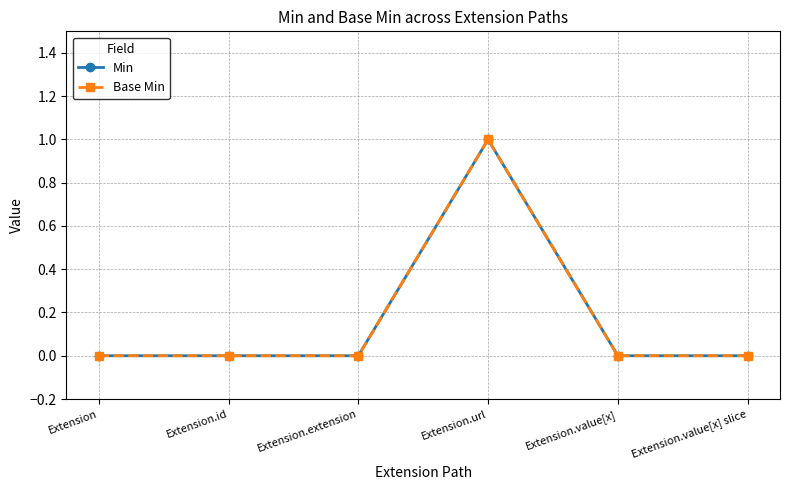

Does the chart have visible grid lines?

Yes